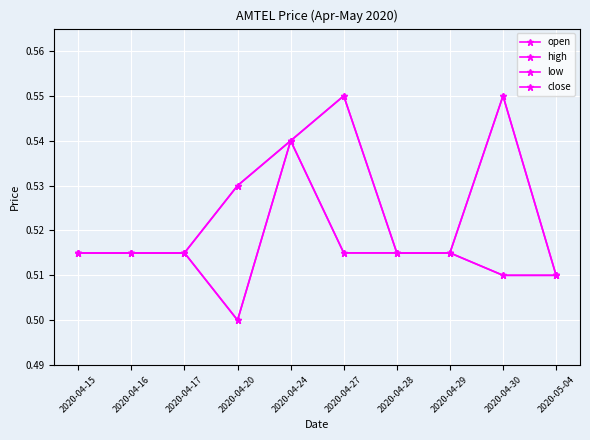

Is this an area chart (filled region under the line)?

No